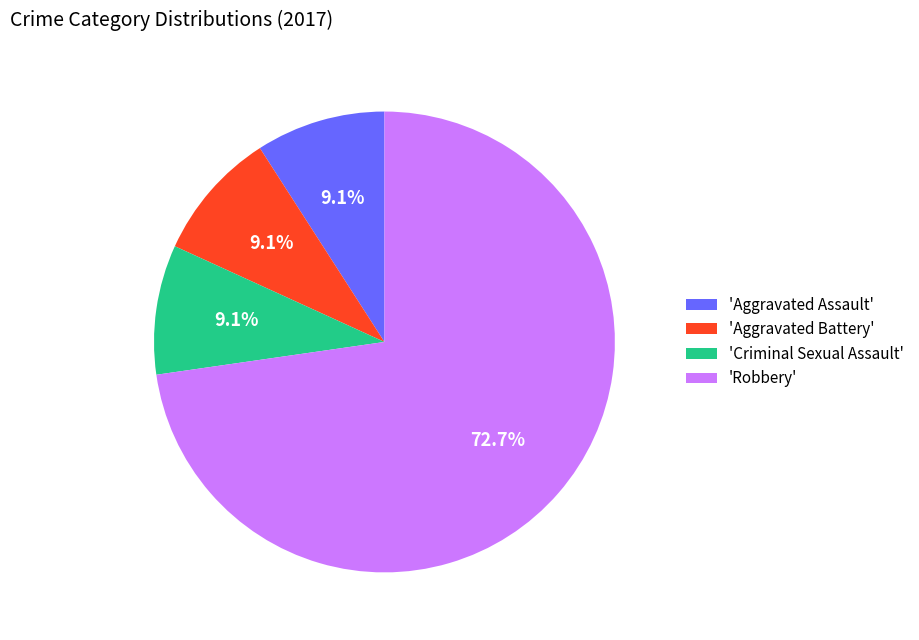

What is the majority slice?

'Robbery'